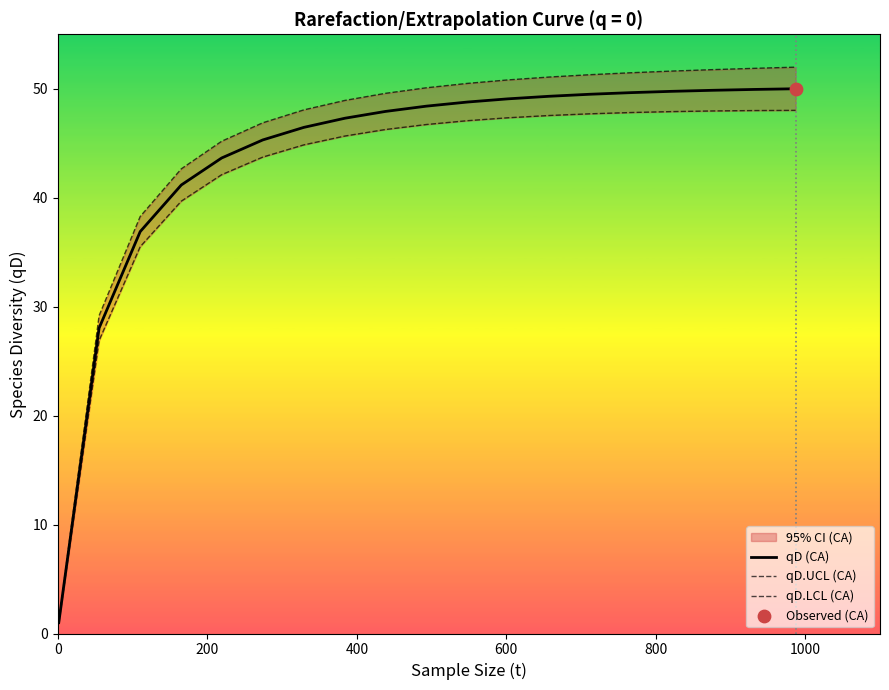

Which series contains the lowest Y value?

qD.LCL (CA)